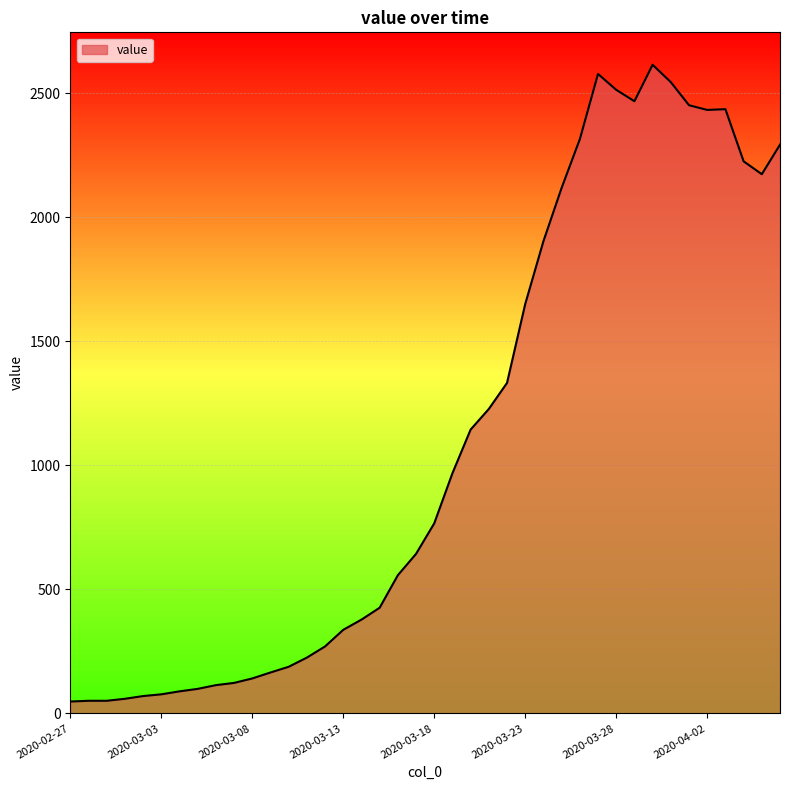

What is the difference between the maximum and minimum values?

2566